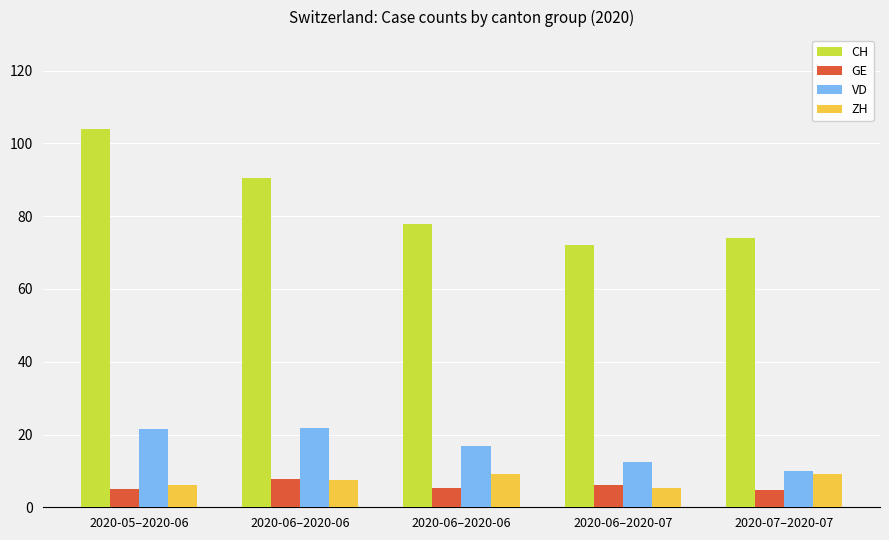

At which label does VD first exceed 16?

2020-05–2020-06